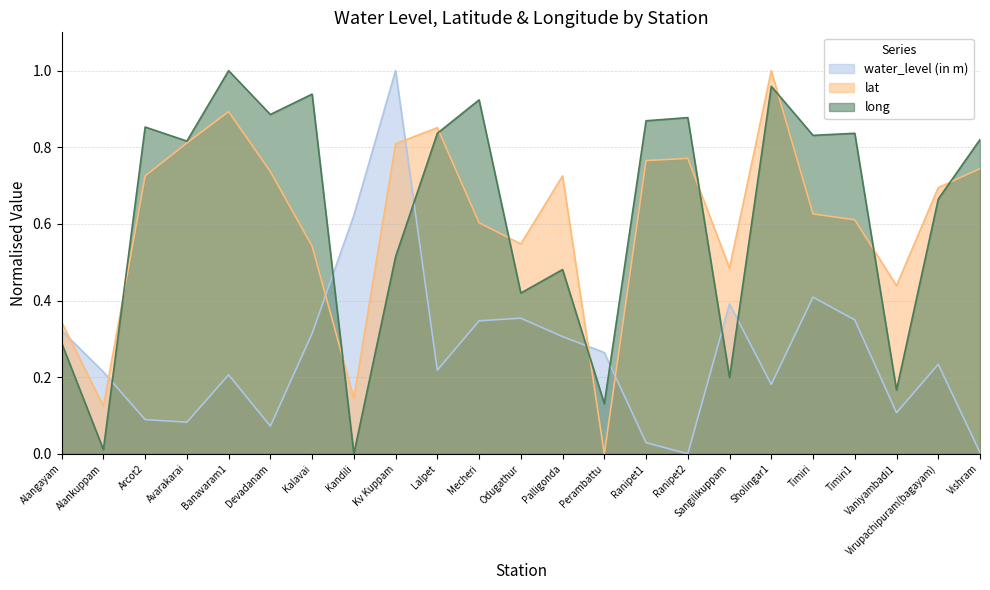

What is the highest value of the lat series?

1.0